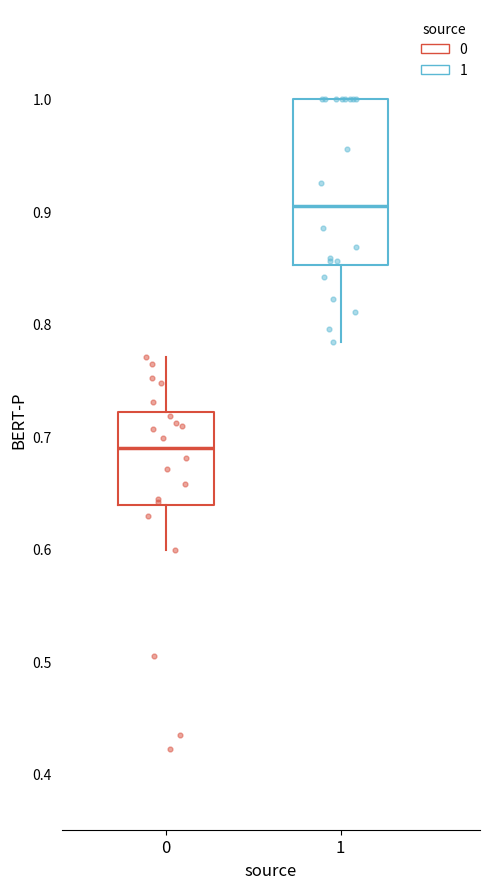

Reading left to right, transcribe this box plot: for each box, give where its median line is, the range the box spans, and where its two whiskers end, as read against the y-axis. The values are not printed on the chart, so give them approximately, as read against the axis.

0: median 0.69, box 0.64 to 0.72, whiskers 0.60 to 0.77
1: median 0.91, box 0.85 to 1.00, whiskers 0.78 to 1.00